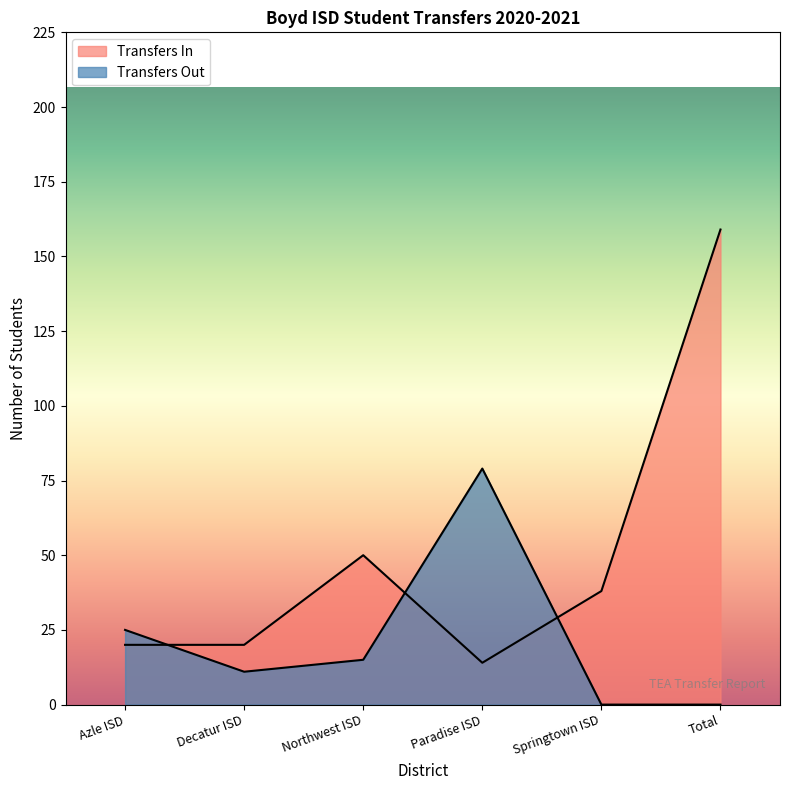

At Paradise ISD, list the series in order from largest to smallest.

Transfers Out, Transfers In